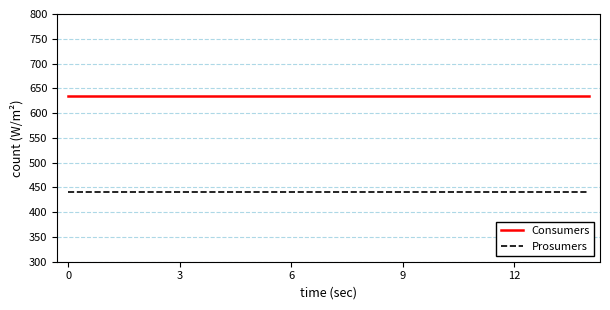

How many lines are shown in the chart?

2